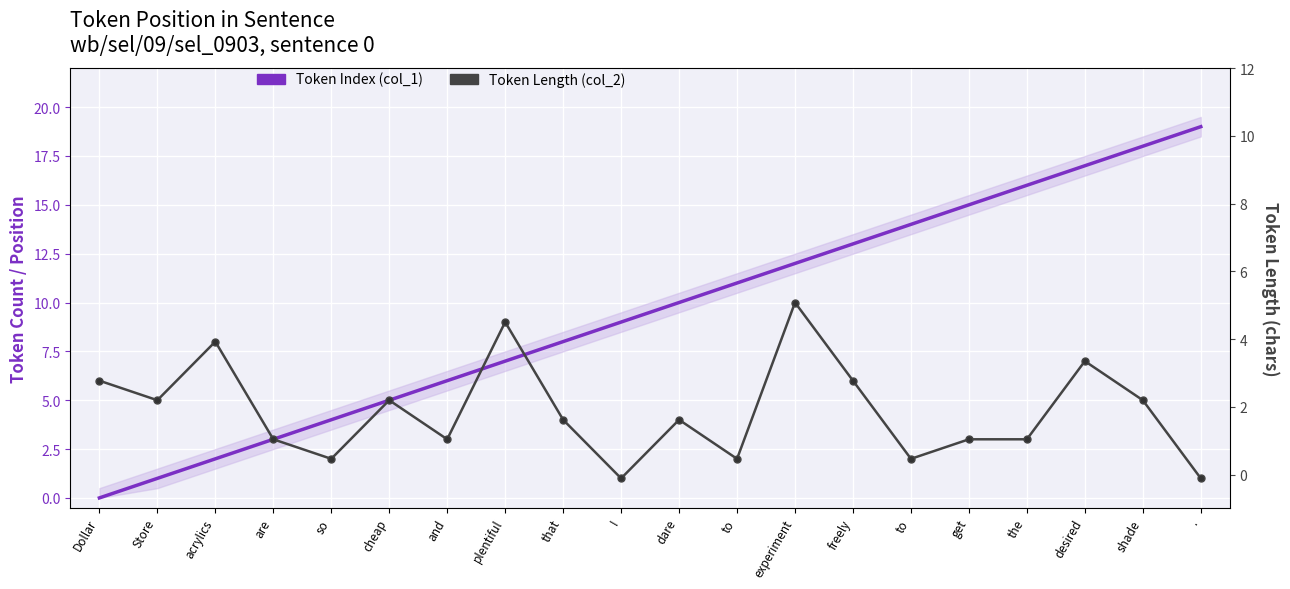

Is the value of Token Index (col_1) at so greater than the value of Token Length (col_2) at the?

Yes